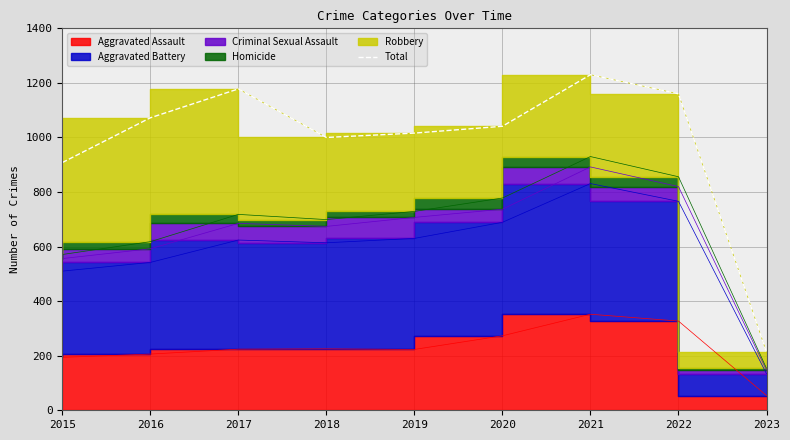

Reading right to left, extract all data points from this chart.

2023=213	2022=1160	2021=1230	2020=1041	2019=1016	2018=1000	2017=1178	2016=1072	2015=908